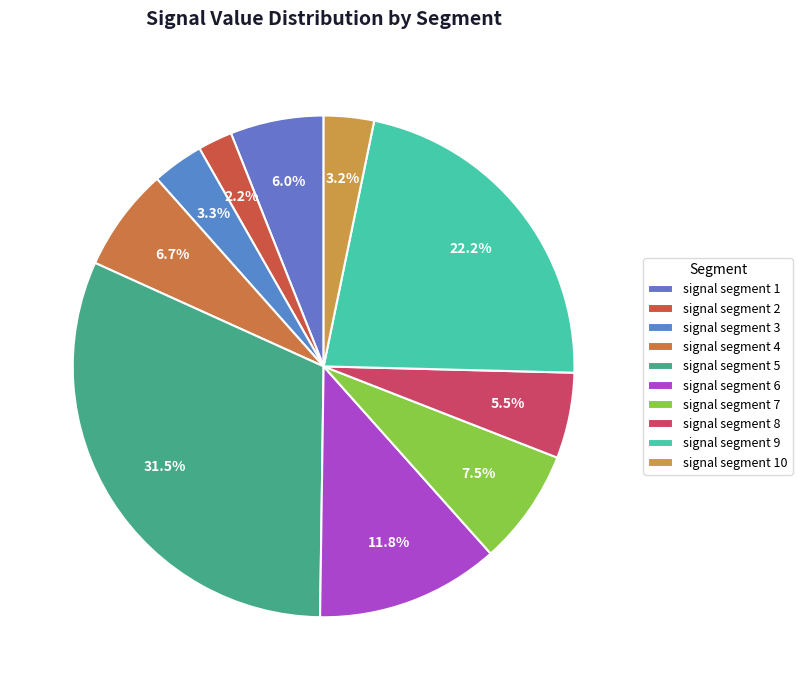

How many segments does this pie chart have?

10